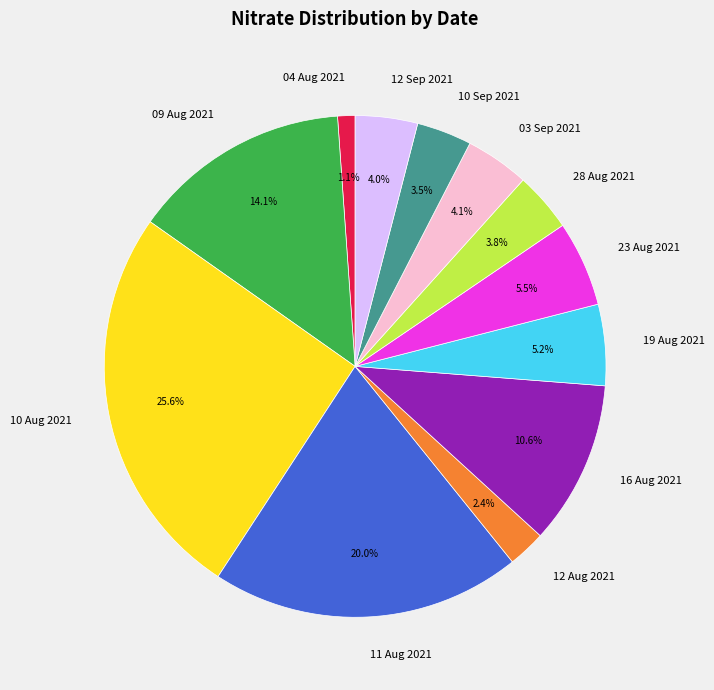

Is the sum of 28 Aug 2021 and 12 Aug 2021 greater than half?

No